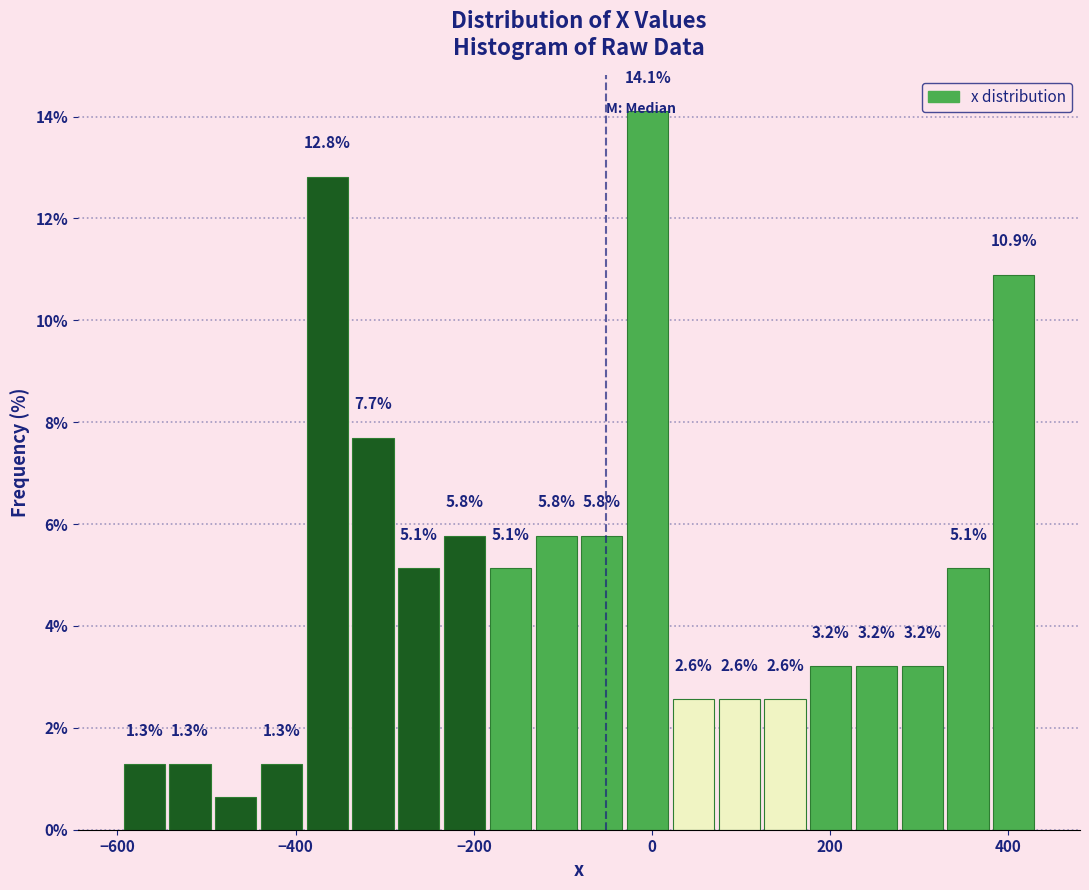

Read against the x-axis, roughly where is the centre of the tallest bar?

0